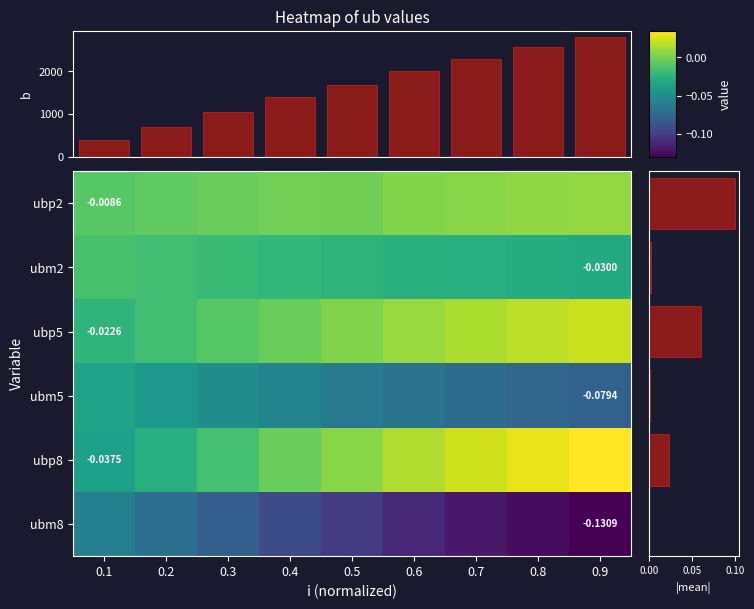

The value of ubp8 at 0.7 is 0.0. True or false?

False